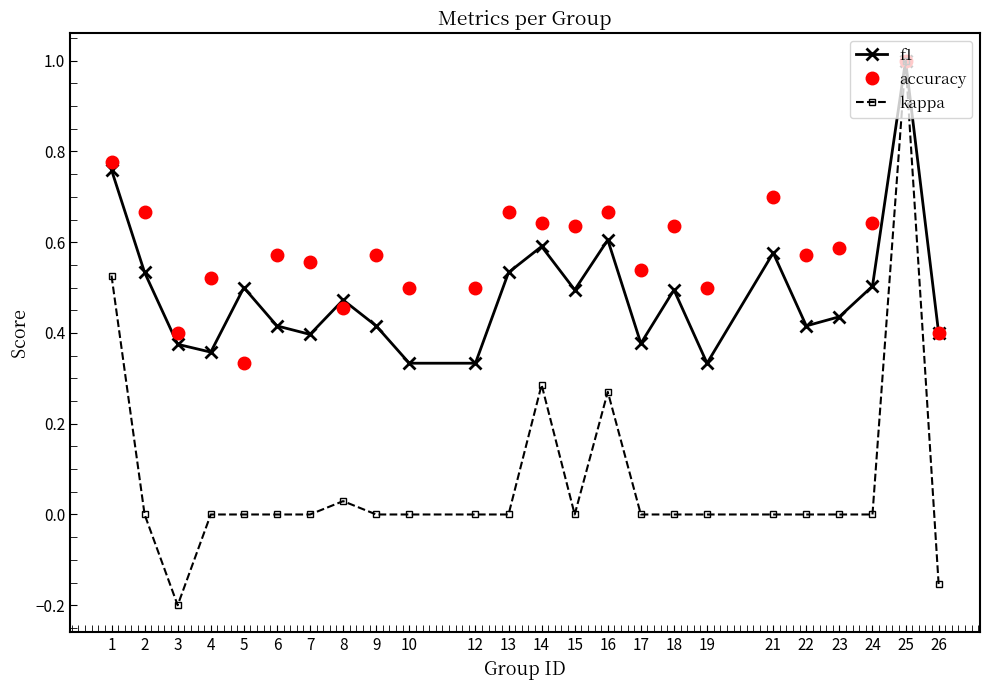

True or false: accuracy has a value of 0.1 at 15.

False